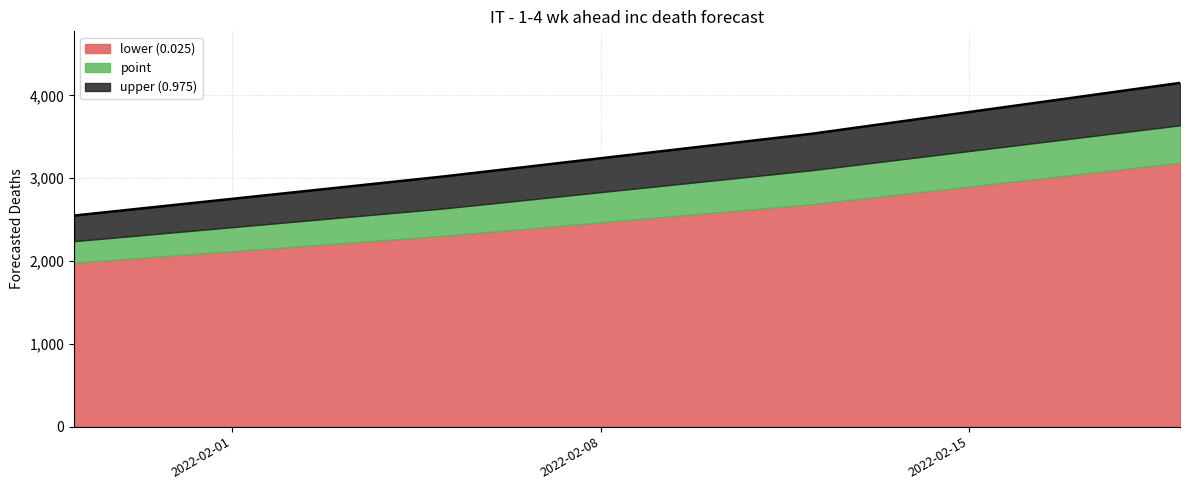

At which label does point first exceed 3096?

2022-02-19